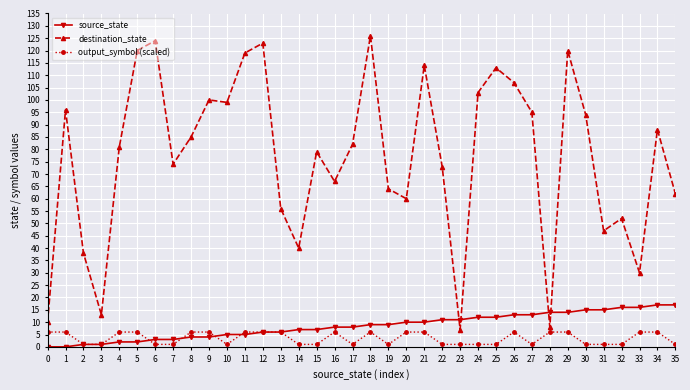

Reading left to right, list all the values displayed in this chart.

source_state: 0=0	1=0	2=1	3=1	4=2	5=2	6=3	7=3	8=4	9=4	10=5	11=5	12=6	13=6	14=7	15=7	16=8	17=8	18=9	19=9	20=10	21=10	22=11	23=11	24=12	25=12	26=13	27=13	28=14	29=14	30=15	31=15	32=16	33=16	34=17	35=17
destination_state: 0=10	1=96	2=38	3=13	4=81	5=120	6=124	7=74	8=85	9=100	10=99	11=119	12=123	13=56	14=40	15=79	16=67	17=82	18=126	19=64	20=60	21=114	22=73	23=7	24=103	25=113	26=107	27=95	28=8	29=120	30=94	31=47	32=52	33=30	34=88	35=62
output_symbol (scaled): 0=6	1=6	2=1	3=1	4=6	5=6	6=1	7=1	8=6	9=6	10=1	11=6	12=6	13=6	14=1	15=1	16=6	17=1	18=6	19=1	20=6	21=6	22=1	23=1	24=1	25=1	26=6	27=1	28=6	29=6	30=1	31=1	32=1	33=6	34=6	35=1